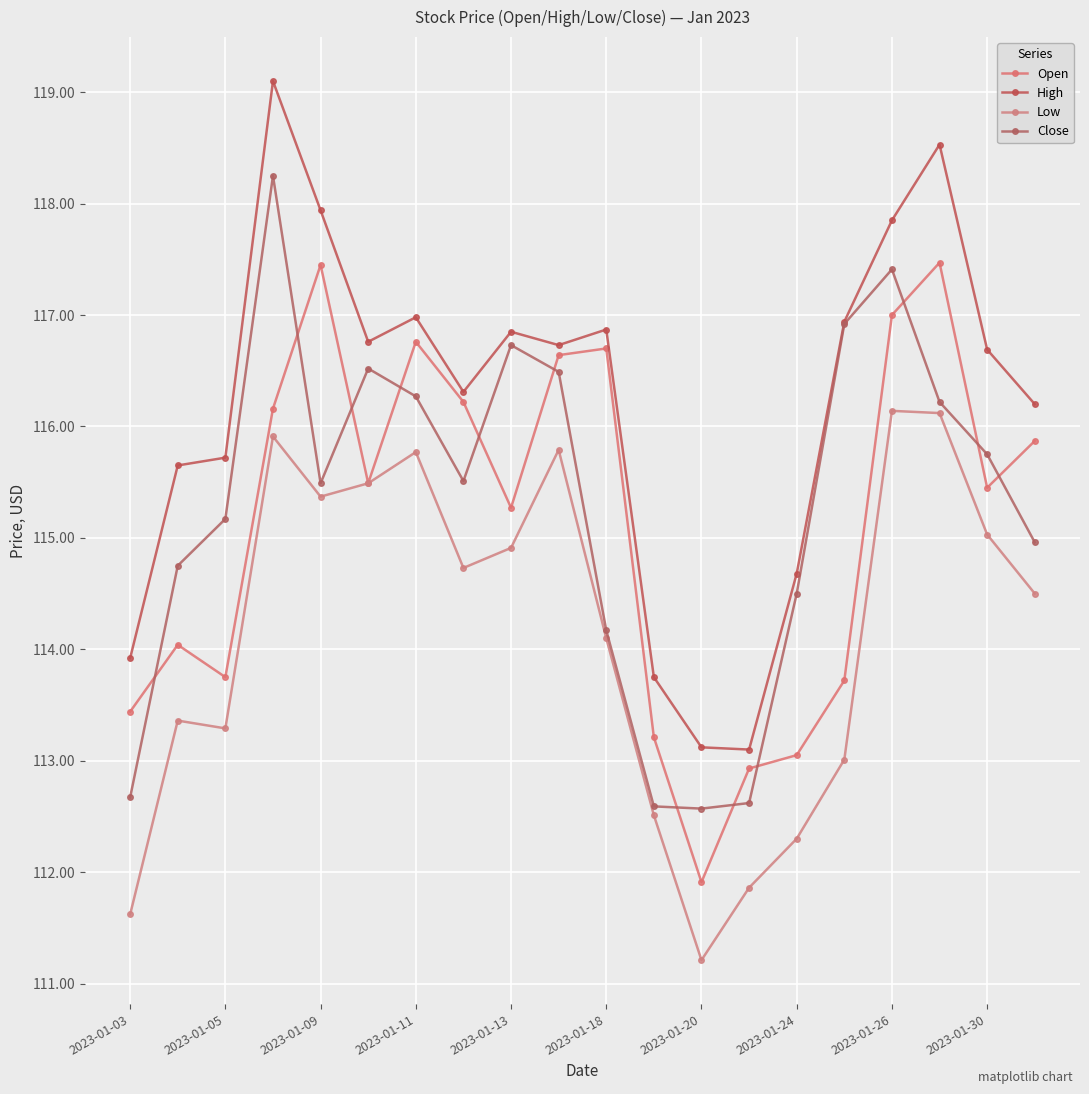

What is the minimum value for Low?

111.2